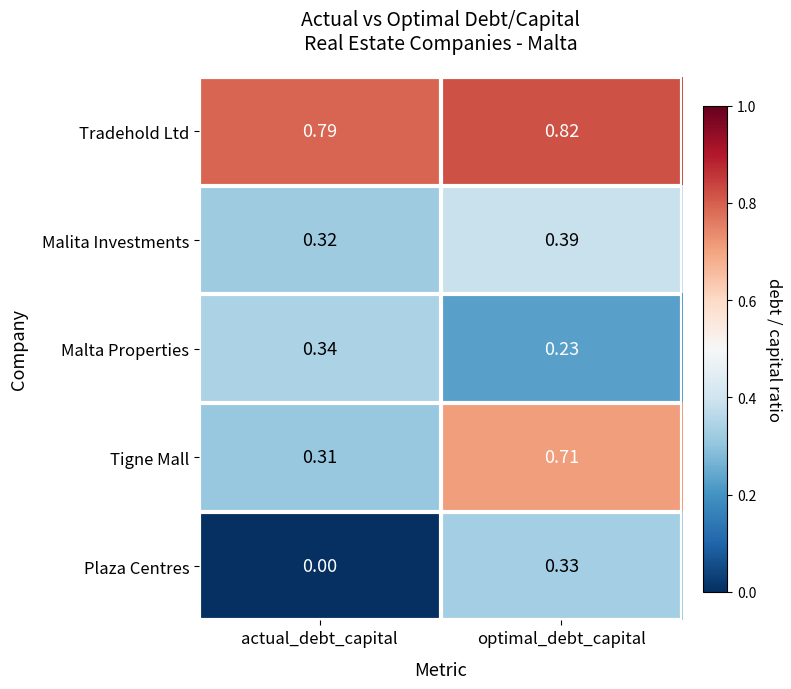

Which category has the lowest value across all series?

actual_debt_capital